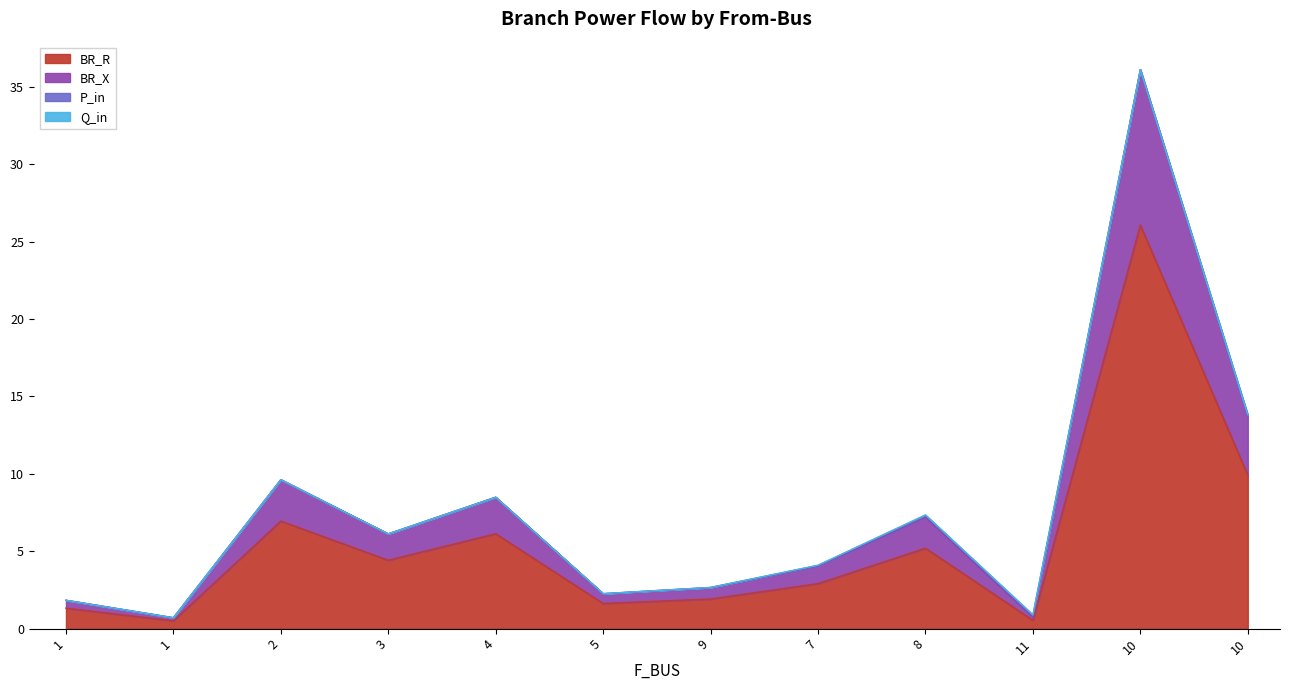

True or false: BR_R has a value of 7.2 at 3.

False